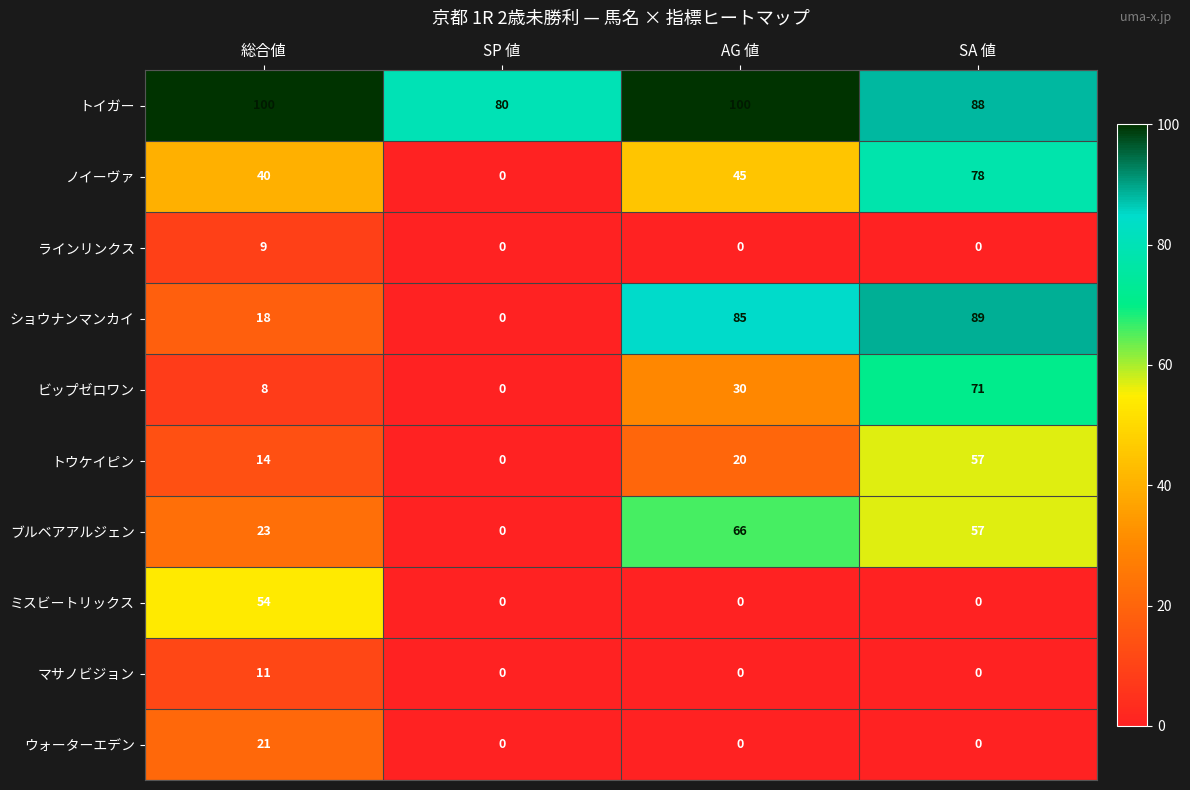

What is the sum of all トイガー values?

368